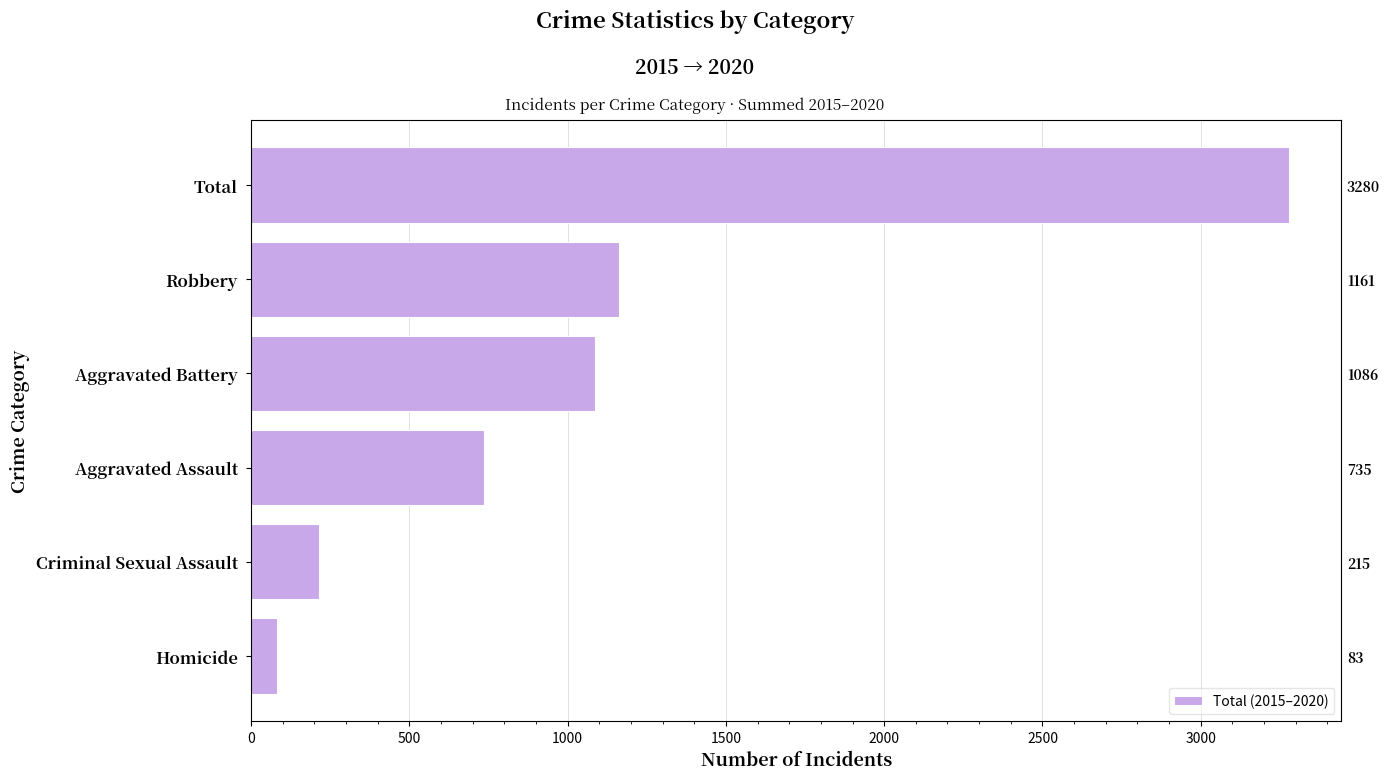

Are the bars horizontal?

Yes